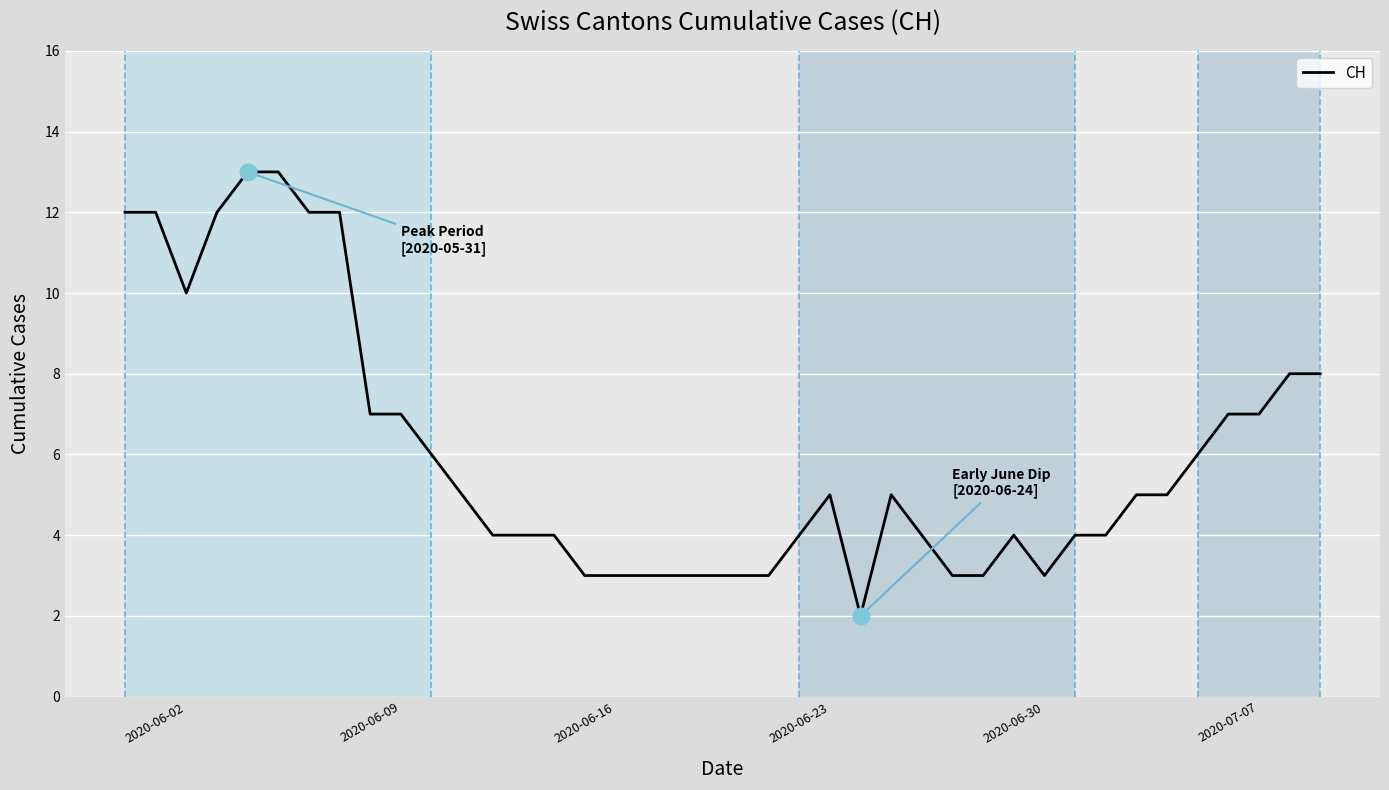

What is the difference between the maximum and minimum values?

11